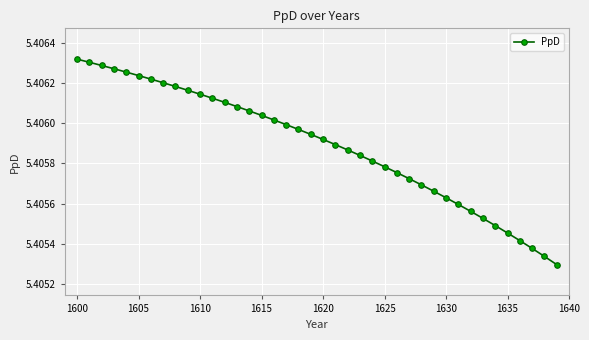

What is the sum of all values?

216.2